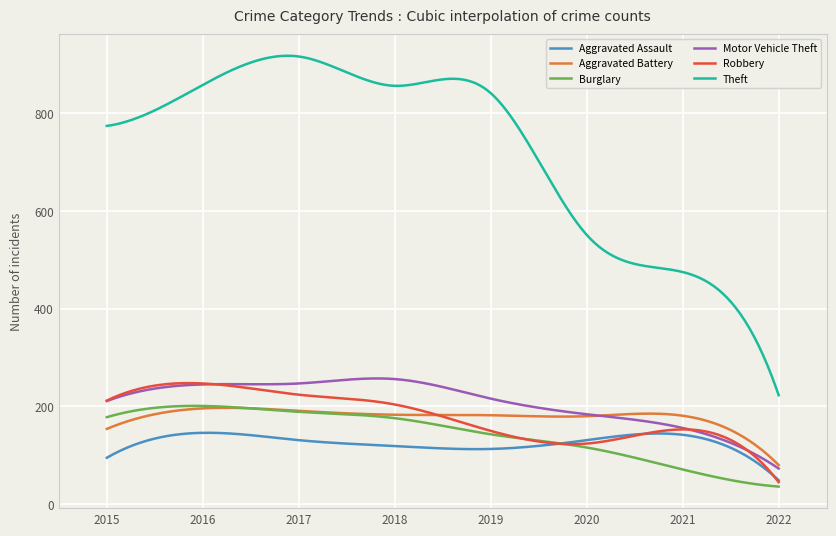

True or false: Theft and Aggravated Assault cross at least once.

False